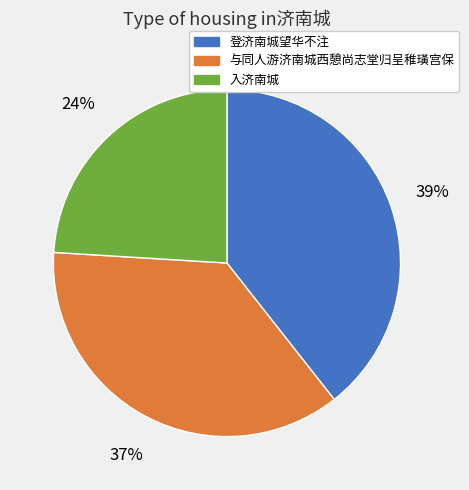

The 入济南城 slice represents 36% of the pie. True or false?

False